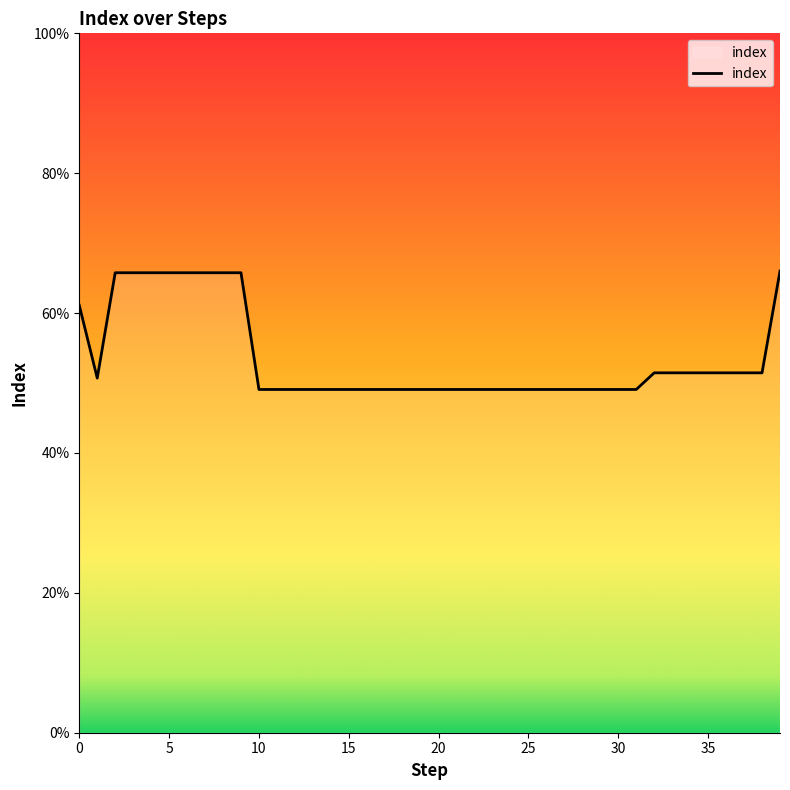

Which label corresponds to the smallest value in the chart?

10